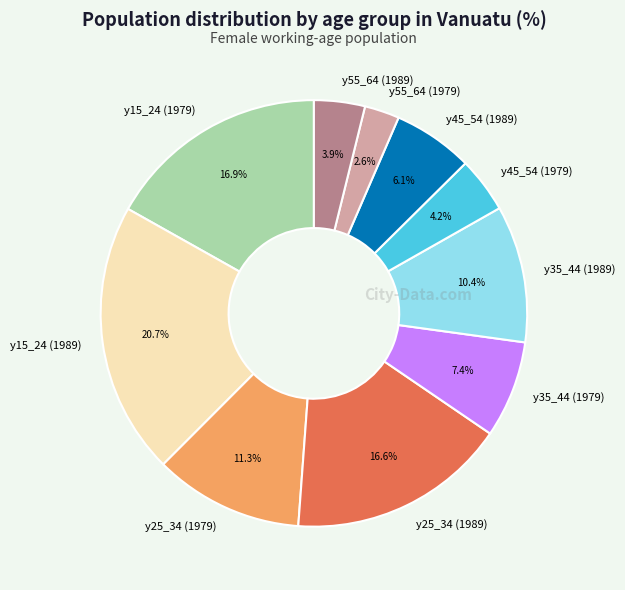

Which has a higher value, y25_34 (1979) or y55_64 (1979)?

y25_34 (1979)